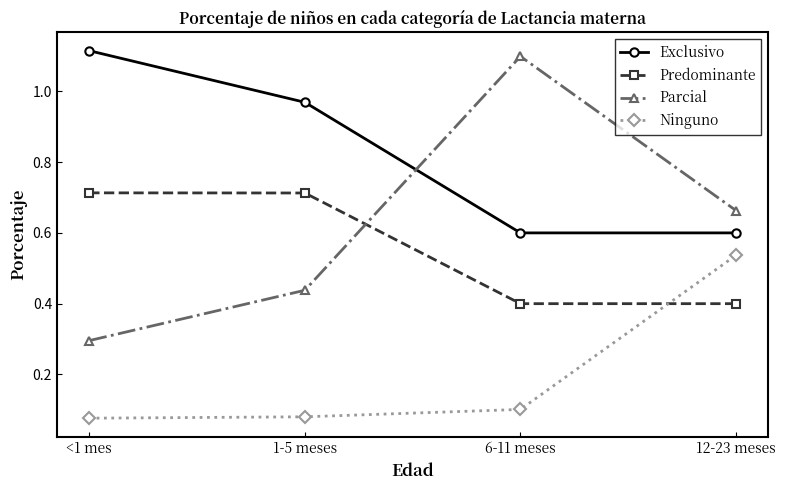

Which series has the widest spread of values?

Parcial